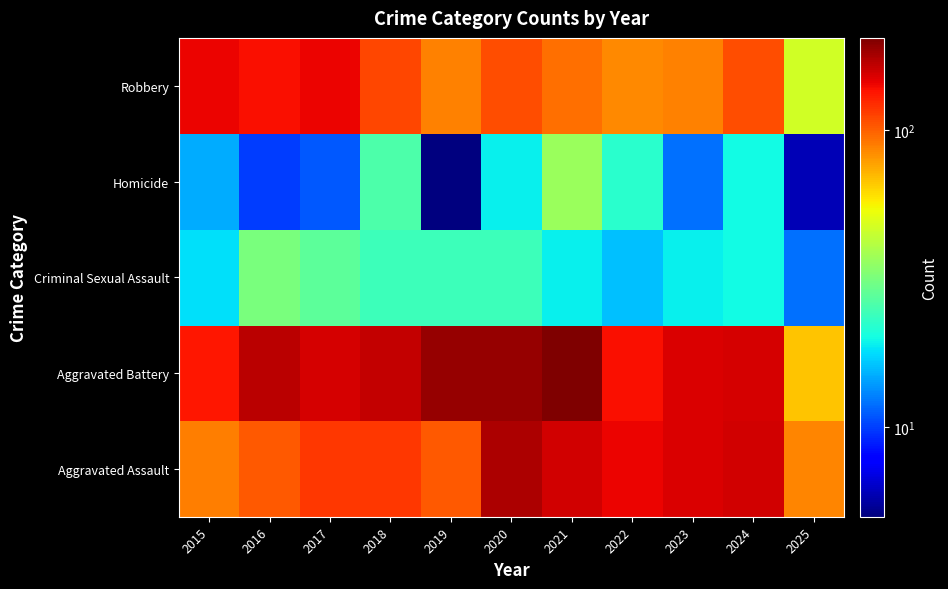

Reading left to right, list all the values displayed in this chart.

Aggravated Assault: 2015=89	2016=103	2017=118	2018=118	2019=103	2020=176	2021=157	2022=143	2023=153	2024=157	2025=87
Aggravated Battery: 2015=133	2016=168	2017=154	2018=163	2019=190	2020=188	2021=205	2022=137	2023=152	2024=154	2025=68
Criminal Sexual Assault: 2015=18	2016=32	2017=28	2018=24	2019=24	2020=24	2021=19	2022=16	2023=19	2024=20	2025=12
Homicide: 2015=15	2016=10	2017=11	2018=26	2019=5	2020=19	2021=37	2022=22	2023=12	2024=20	2025=6
Robbery: 2015=143	2016=137	2017=144	2018=110	2019=88	2020=107	2021=95	2022=85	2023=88	2024=107	2025=47